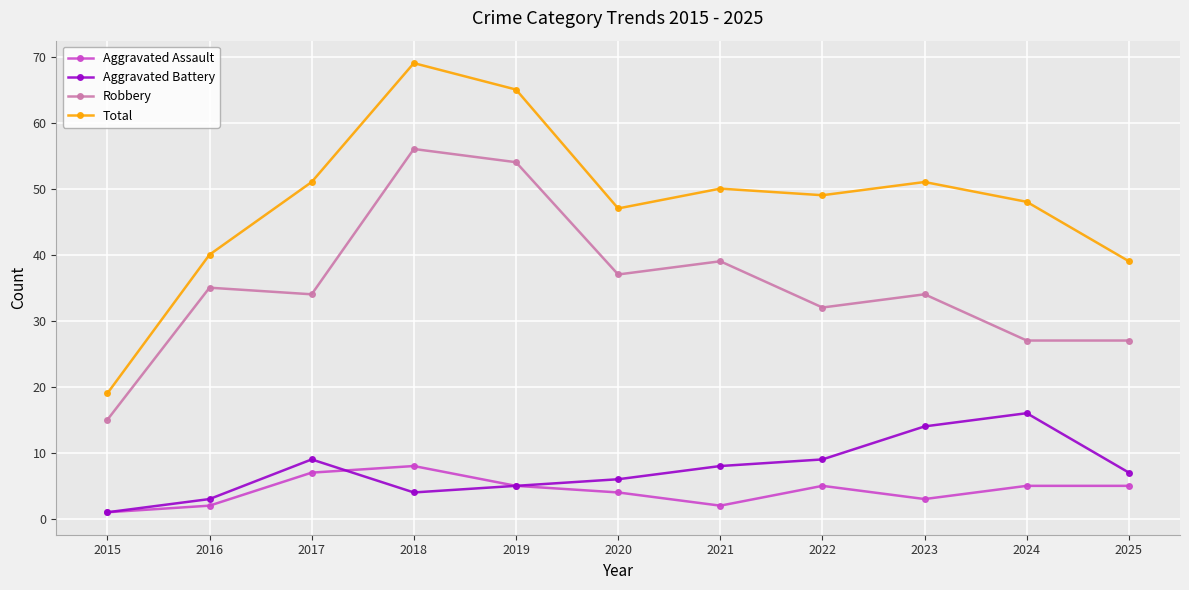

In Aggravated Battery, how many points are higher than both neighbors (excluding endpoints)?

2